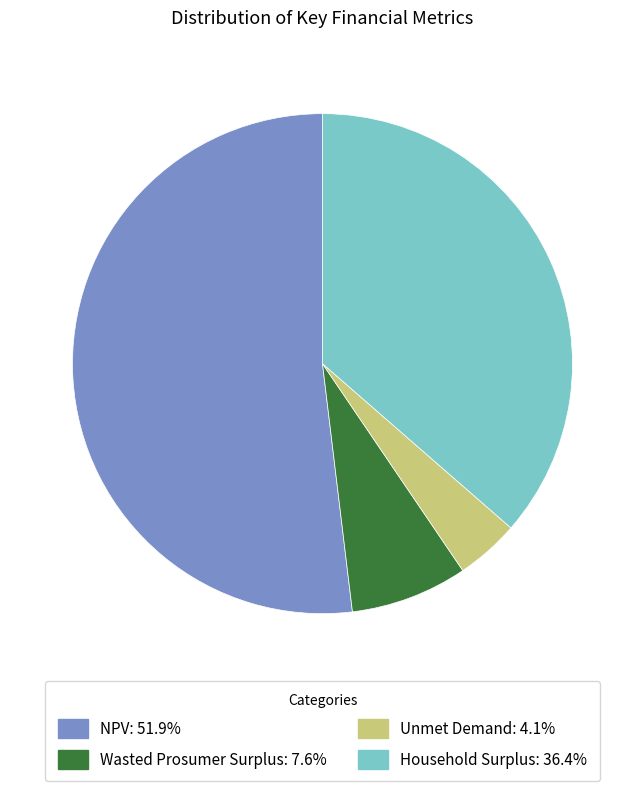

Do Unmet Demand and Wasted Prosumer Surplus together represent more than half of the pie?

No